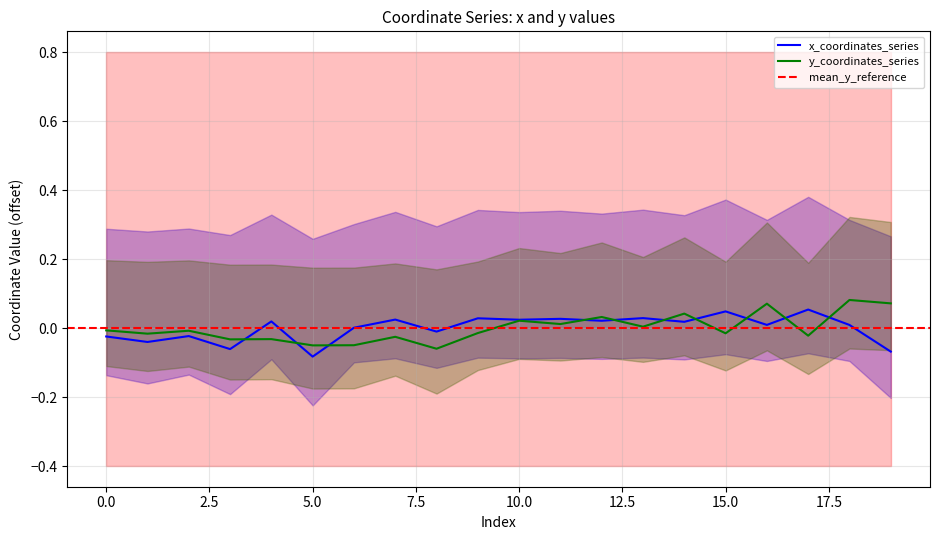

Rank the categories by y value from lowest to highest.

8, 5, 6, 3, 4, 7, 17, 1, 15, 9, 2, 0, 13, 11, 10, 12, 14, 16, 19, 18